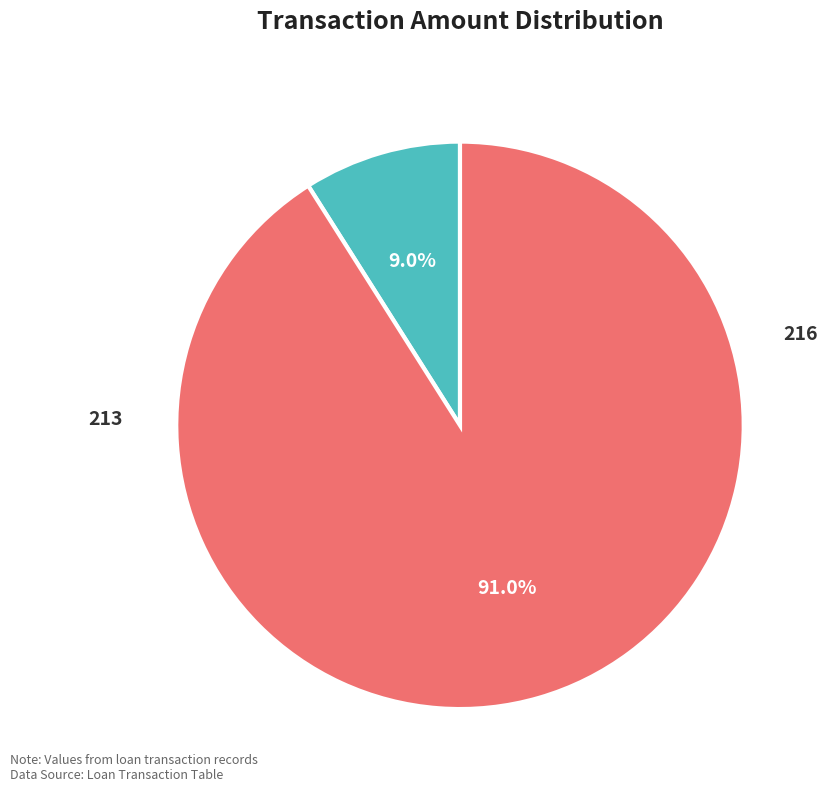

Count the number of slices in the pie.

2